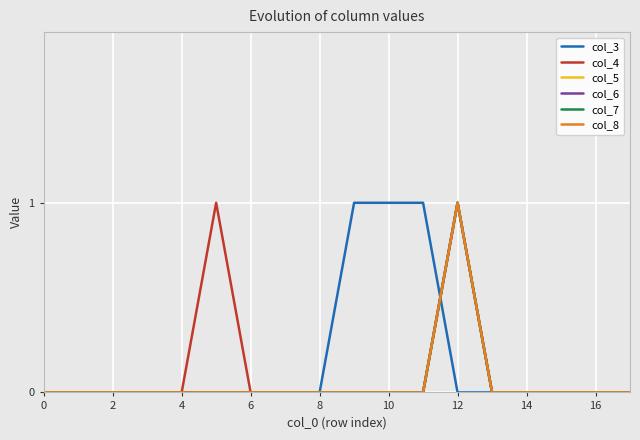

True or false: col_5 and col_7 intersect in this chart.

False